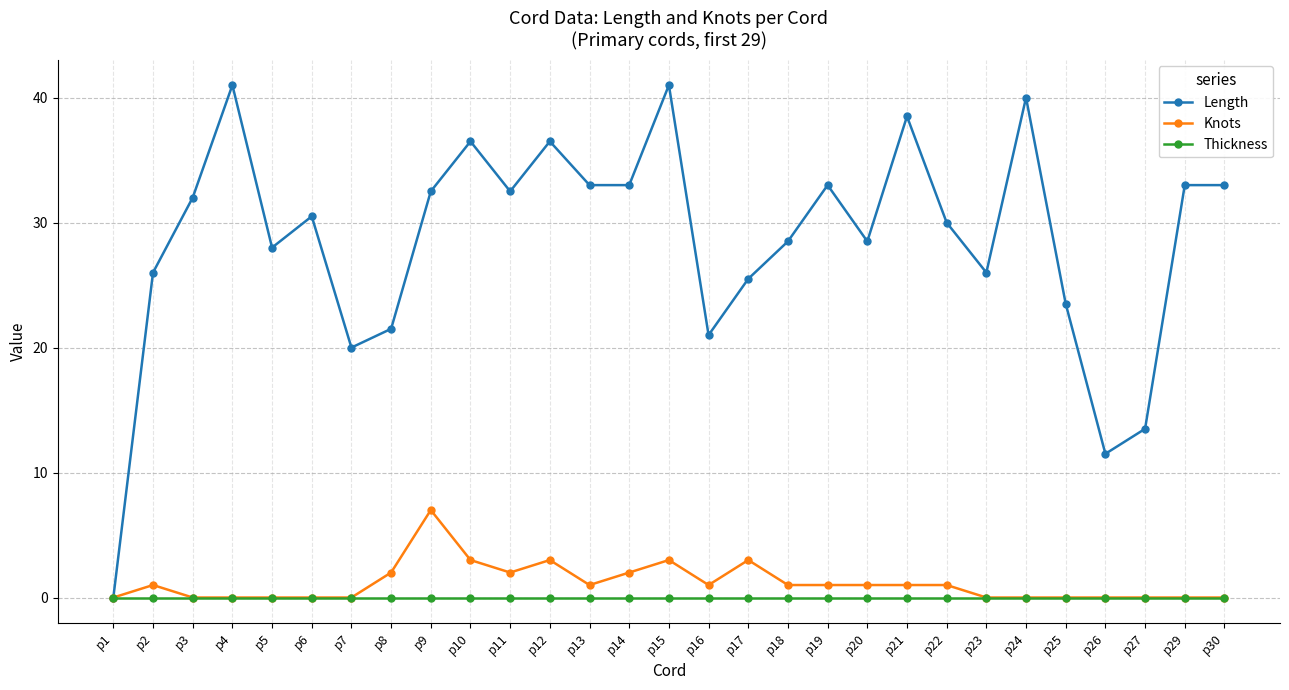

How many categories are shown in the chart?

29